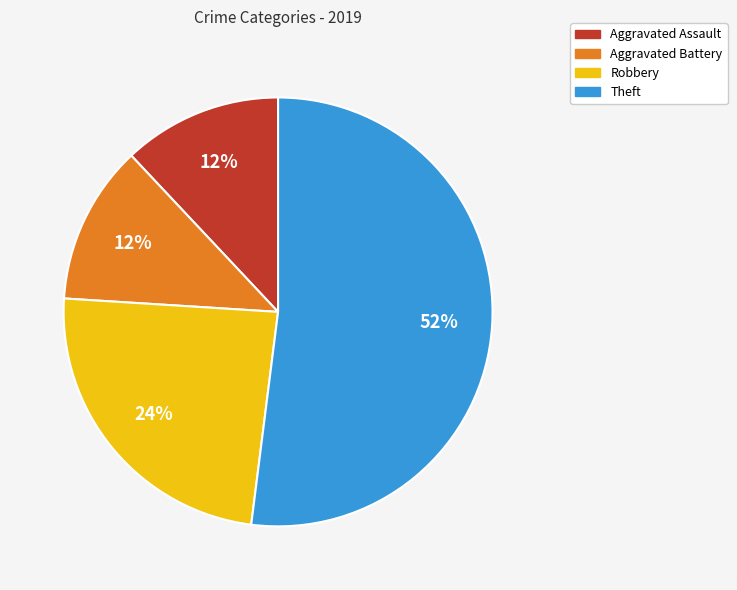

Which category has the biggest portion of the pie?

Theft